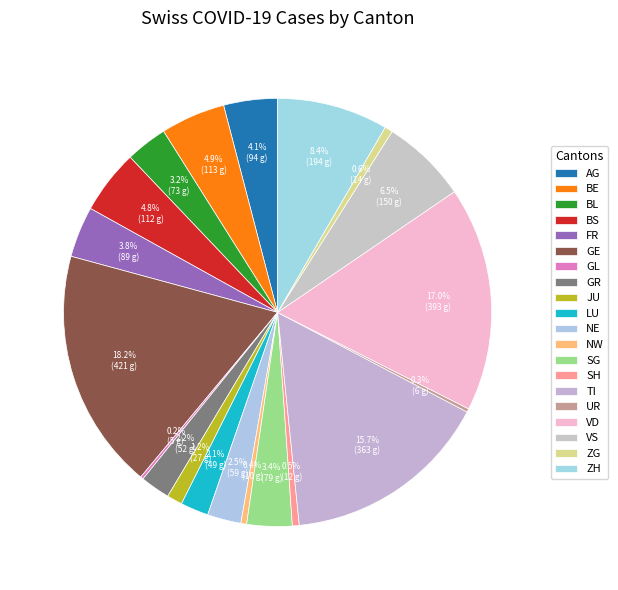

Which category has the biggest portion of the pie?

GE